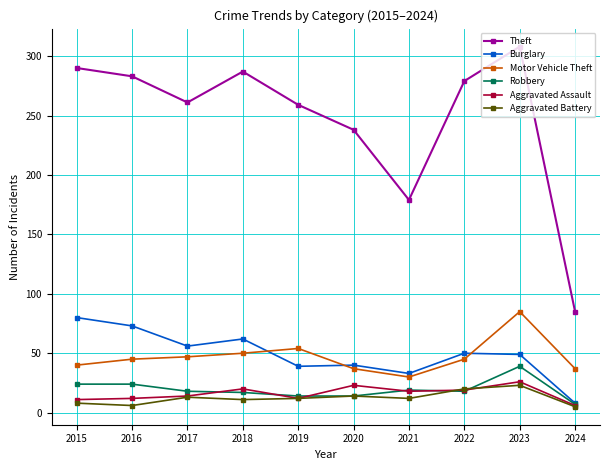

The Burglary series shows 22 at 2017. True or false?

False